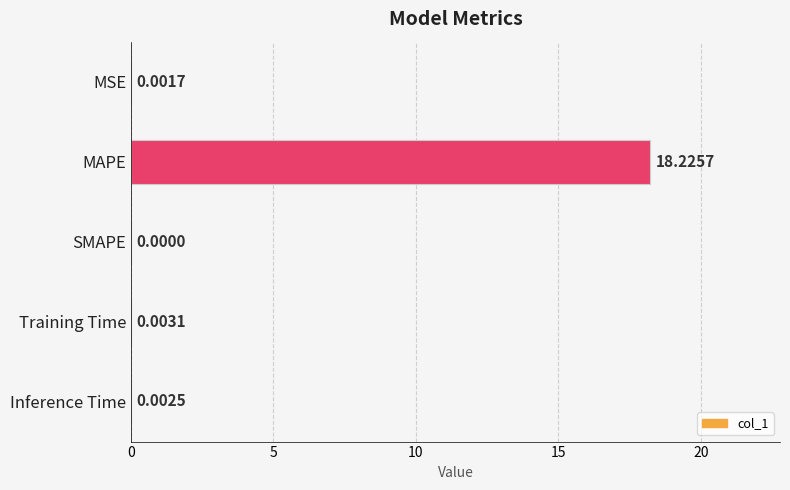

Where is the data nearest to the value 9?

Training Time